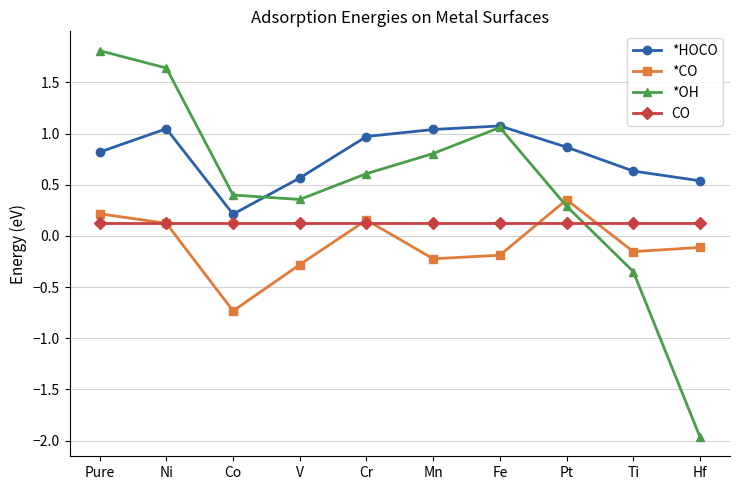

What is the difference between the highest and lowest values at Mn?

1.3